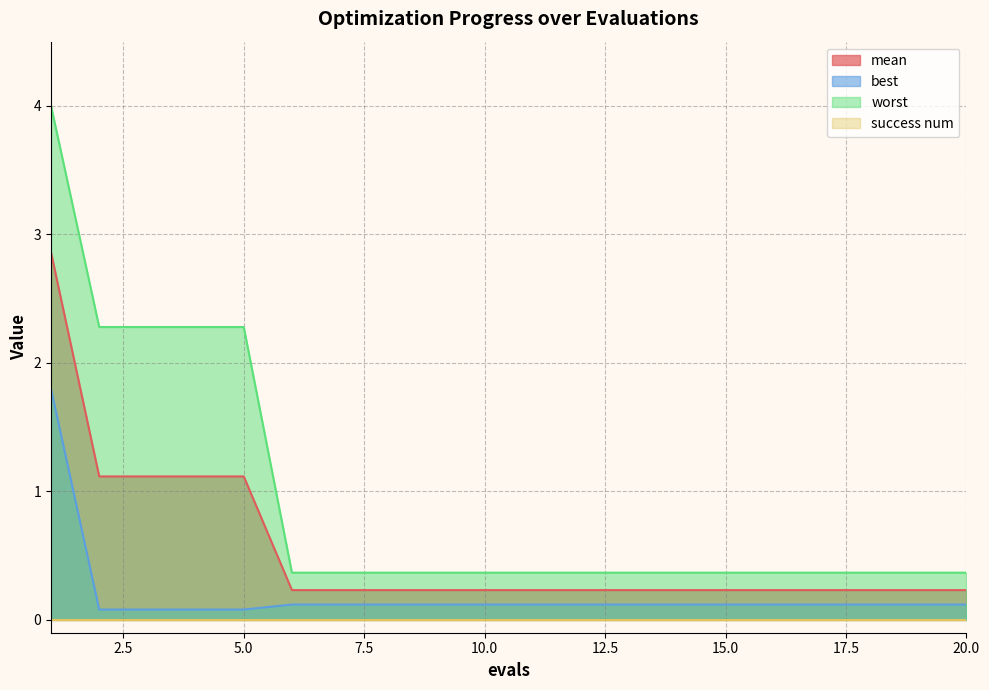

True or false: worst and best cross at least once.

False